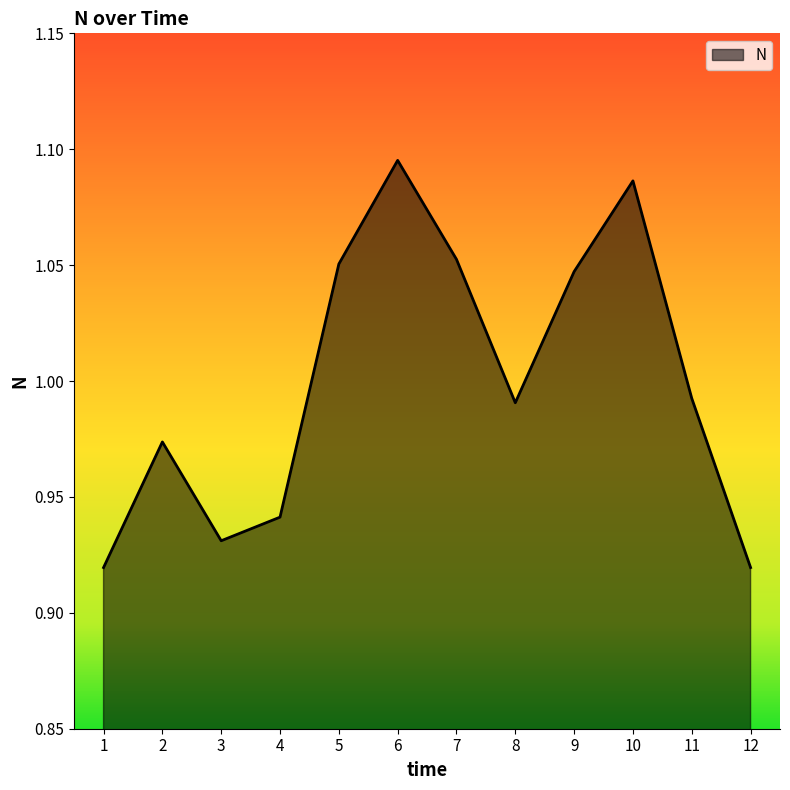

The chart shows a value of 0.6 at 1. True or false?

False